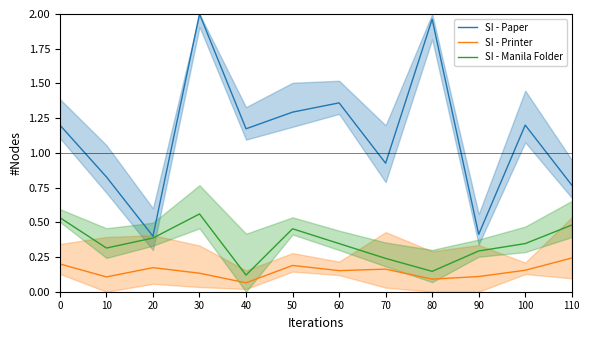

Is the value of SI - Manila Folder at 90 greater than the value of SI - Printer at 10?

Yes